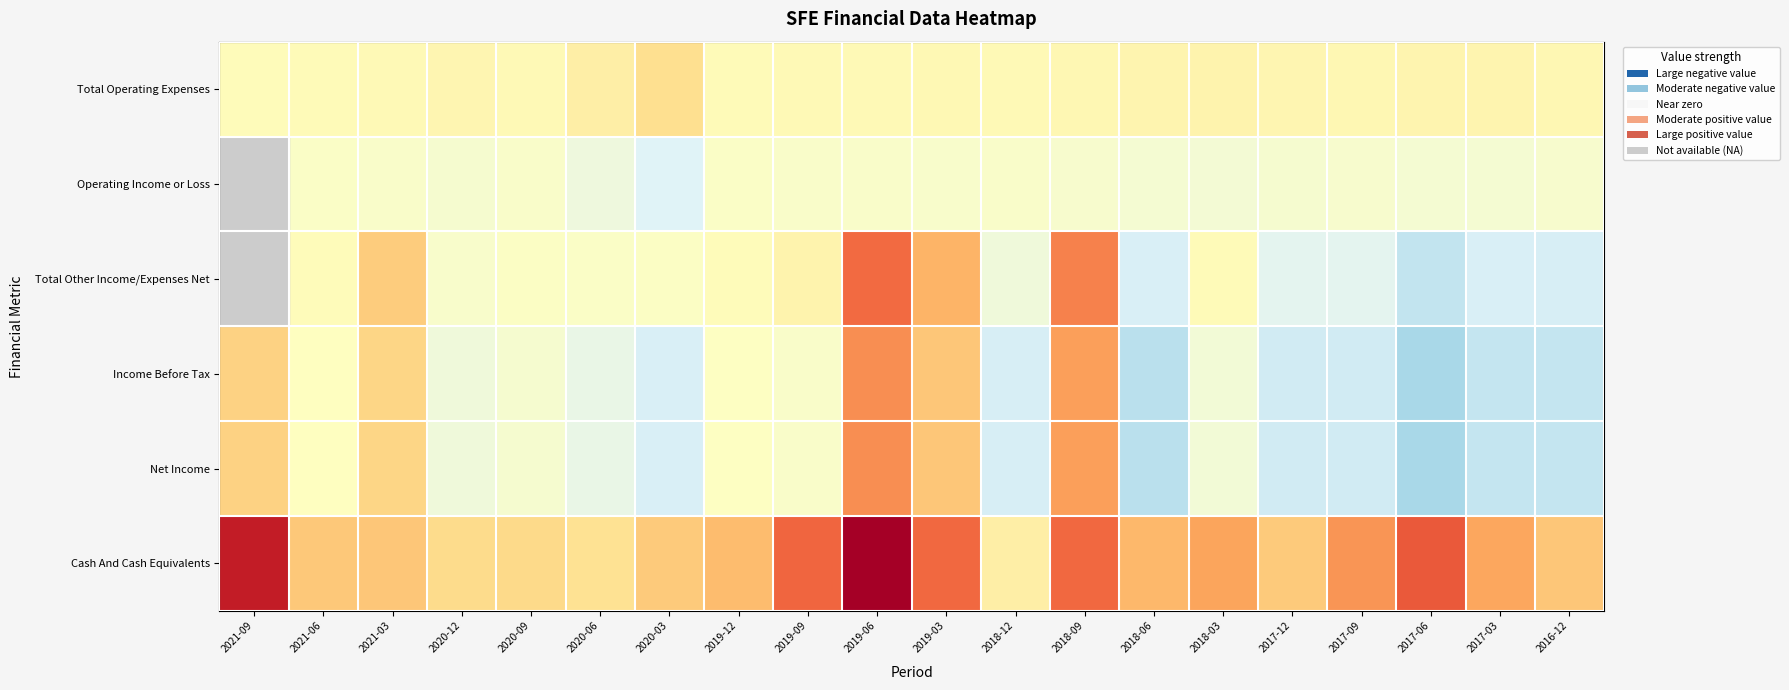

List the labels in order of Operating Income or Loss value, smallest first.

2020-03, 2018-03, 2017-03, 2020-12, 2018-09, 2019-03, 2021-03, 2021-09, 2020-06, 2018-06, 2017-06, 2017-12, 2016-12, 2017-09, 2020-09, 2019-06, 2018-12, 2019-09, 2019-12, 2021-06